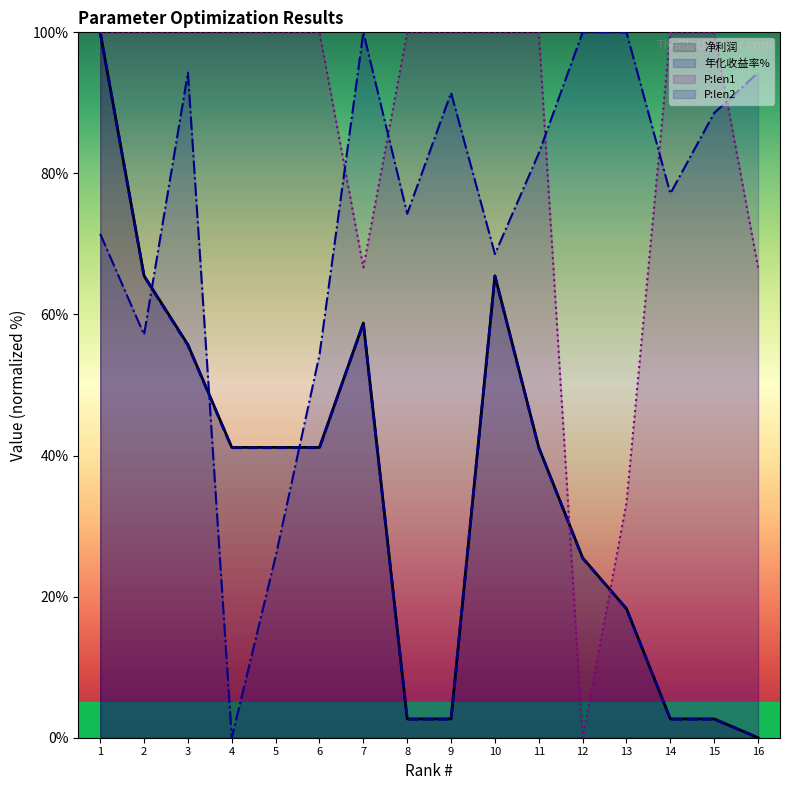

How many lines are shown in the chart?

4